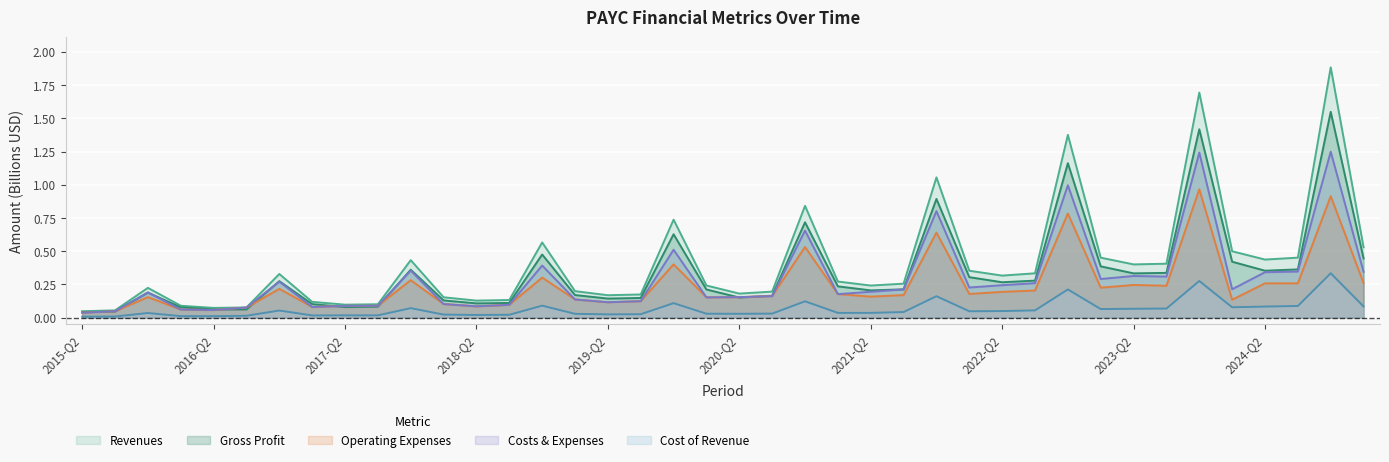

Where is Cost of Revenue nearest to the value 0?

2015-Q2